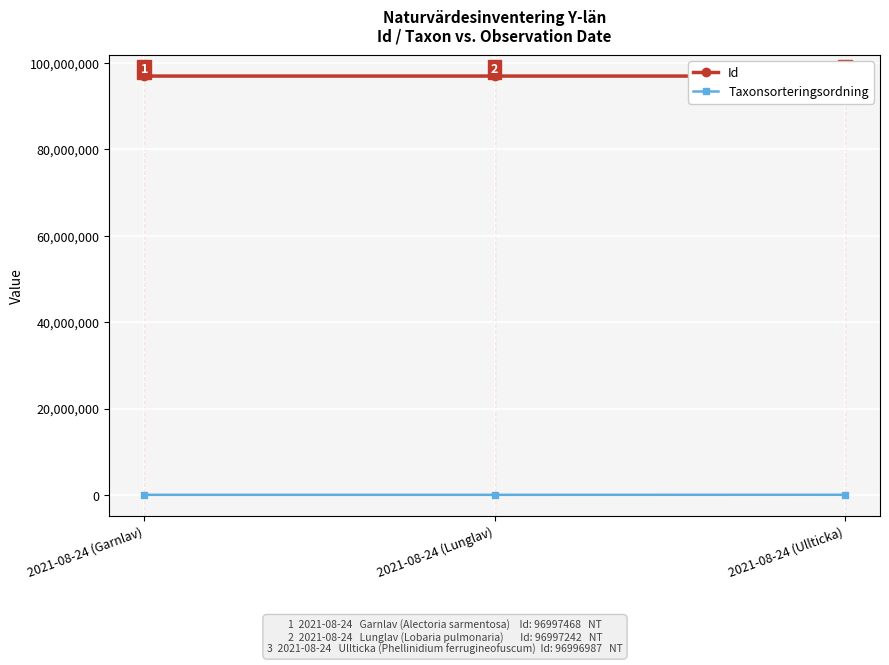

True or false: Id has a value of 96997468 at 2021-08-24 (Garnlav).

True